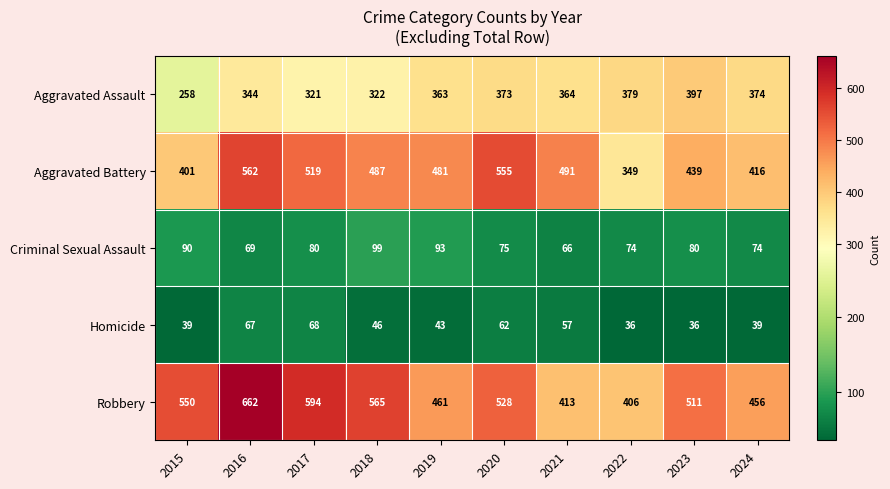

The value of Criminal Sexual Assault at 2022 is 74. True or false?

True